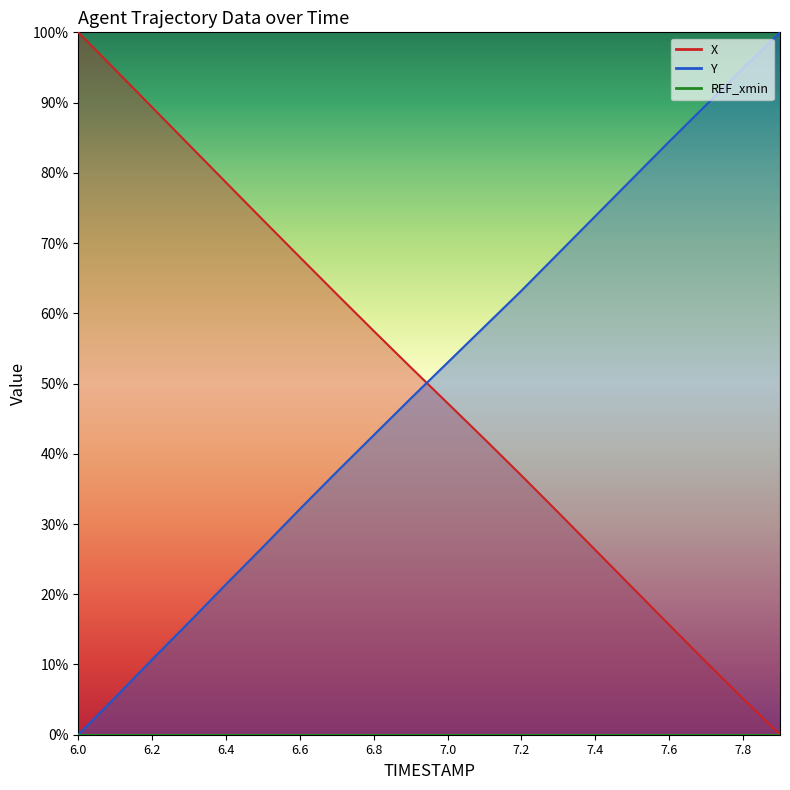

Reading left to right, transcribe all the data shown in this chart.

X: 6.0=100.0	6.1=94.7	6.2=89.3	6.3=84.0	6.4=78.6	6.5=73.3	6.6=68.0	6.7=62.7	6.8=57.5	6.9=52.3	7.0=47.2	7.1=42.1	7.2=36.9	7.3=31.6	7.4=26.3	7.5=21.0	7.6=15.6	7.7=10.4	7.8=5.1	7.9=0.0
Y: 6.0=0.0	6.1=5.3	6.2=10.7	6.3=16.0	6.4=21.4	6.5=26.7	6.6=32.1	6.7=37.4	6.8=42.7	6.9=47.9	7.0=53.0	7.1=58.1	7.2=63.2	7.3=68.5	7.4=73.8	7.5=79.1	7.6=84.5	7.7=89.7	7.8=94.9	7.9=100.0